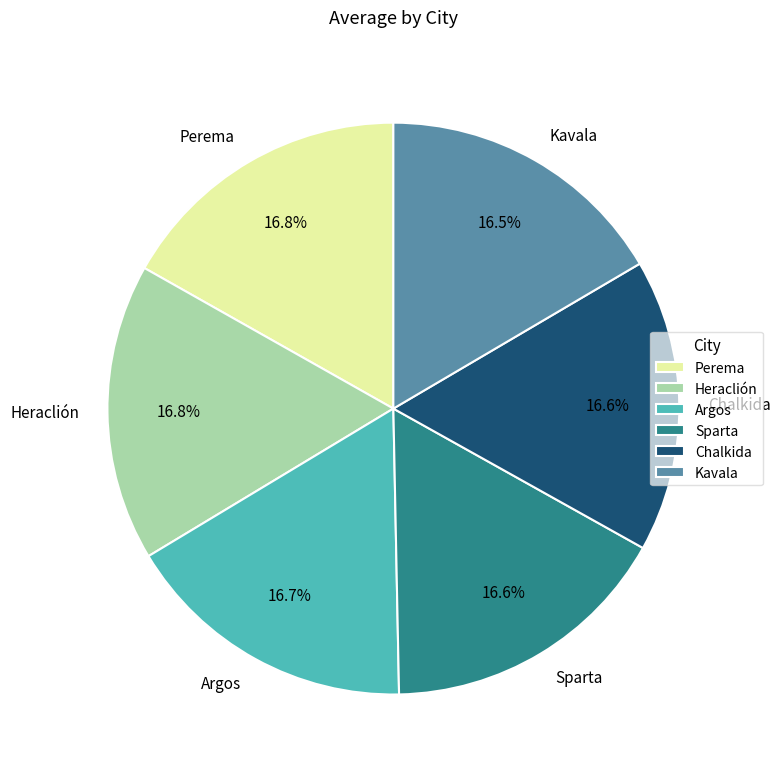

How much of the chart is everything except Chalkida?

83.4%